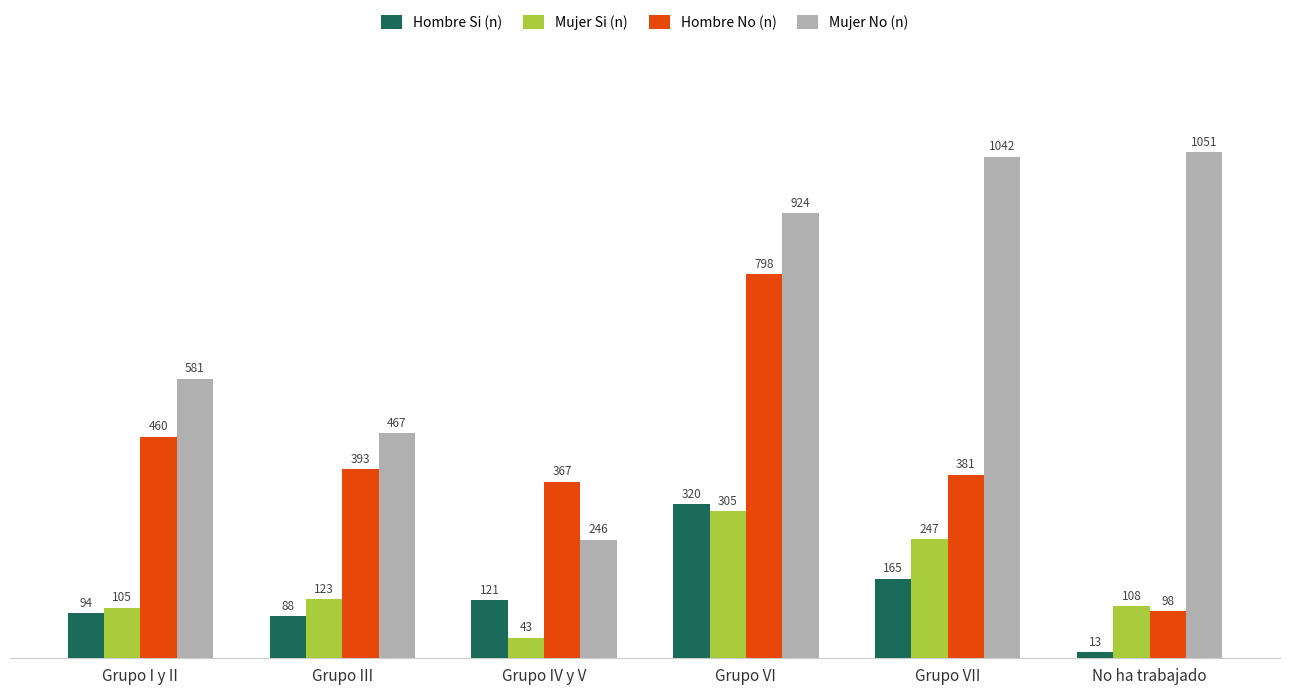

Which category has the highest value across all series?

No ha trabajado